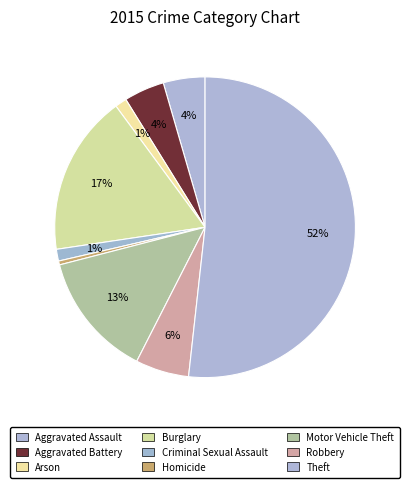

Between Aggravated Battery and Theft, which is larger?

Theft